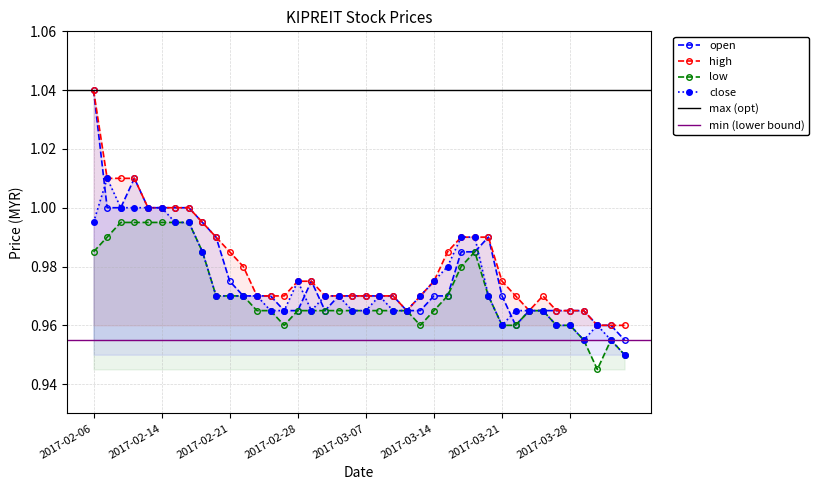

What position from the right is 2017-03-01?

24